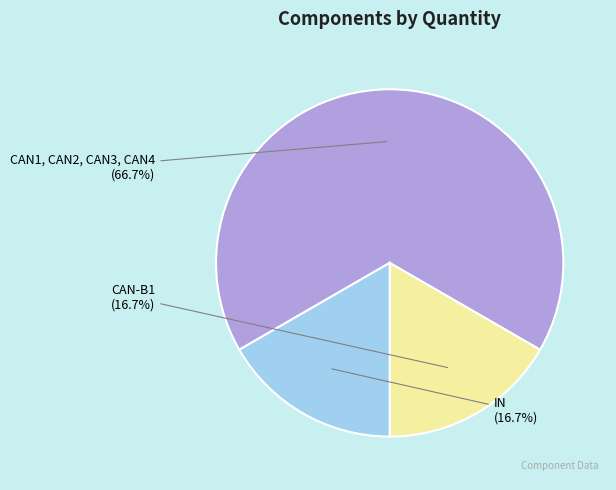

To the nearest percent, what is the average slice percentage?

33%